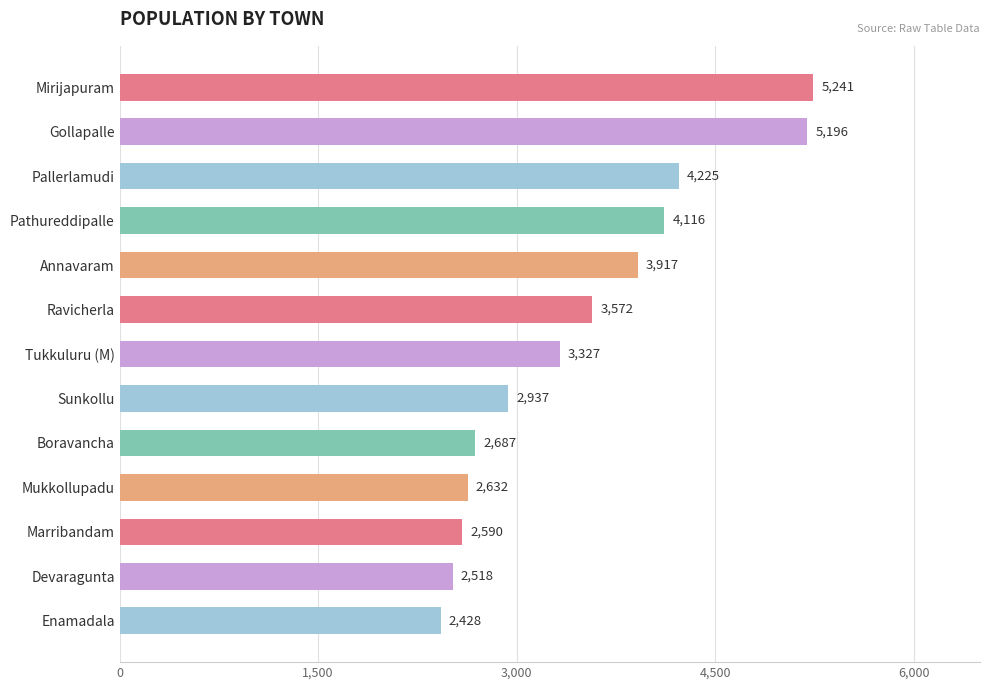

Which label corresponds to the smallest value in the chart?

Enamadala